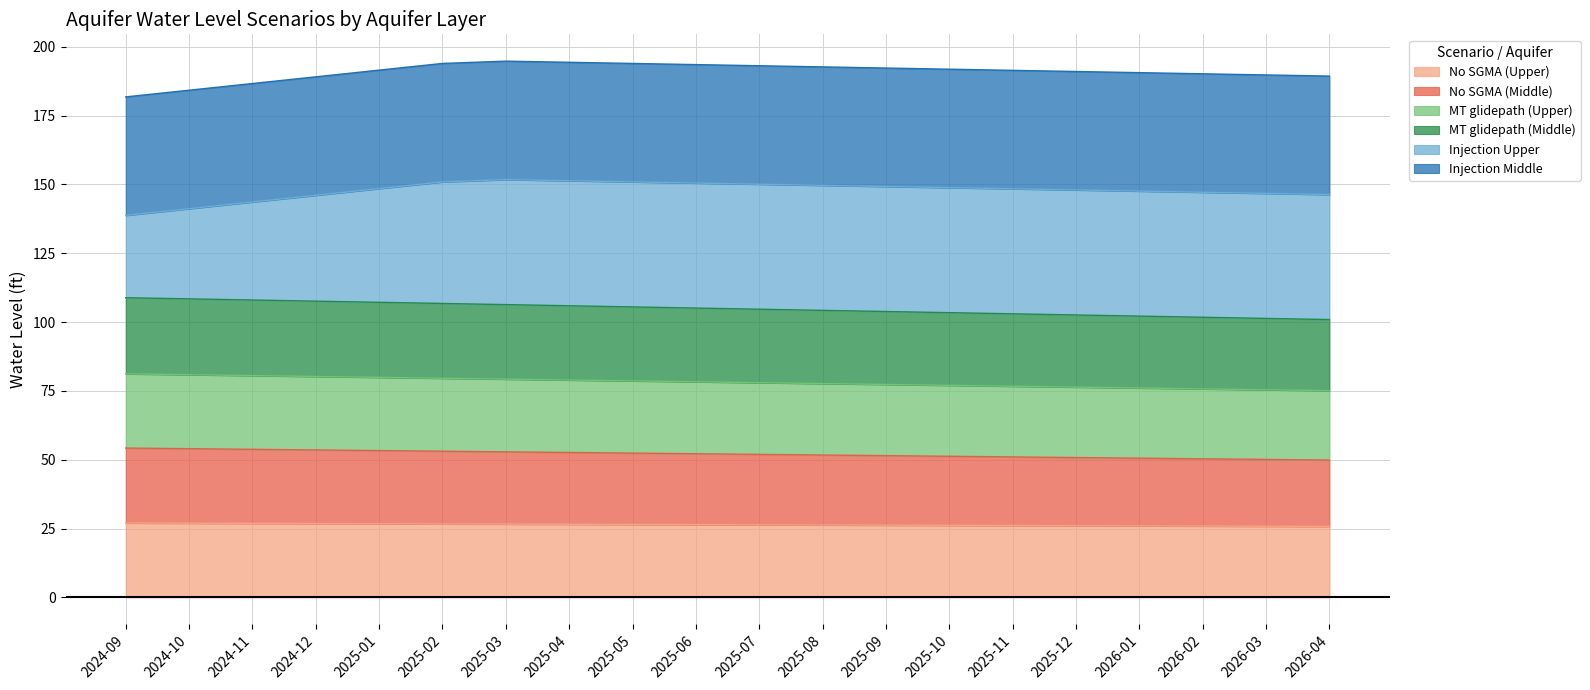

The No SGMA (Upper) series shows 7.9 at 2024-10. True or false?

False